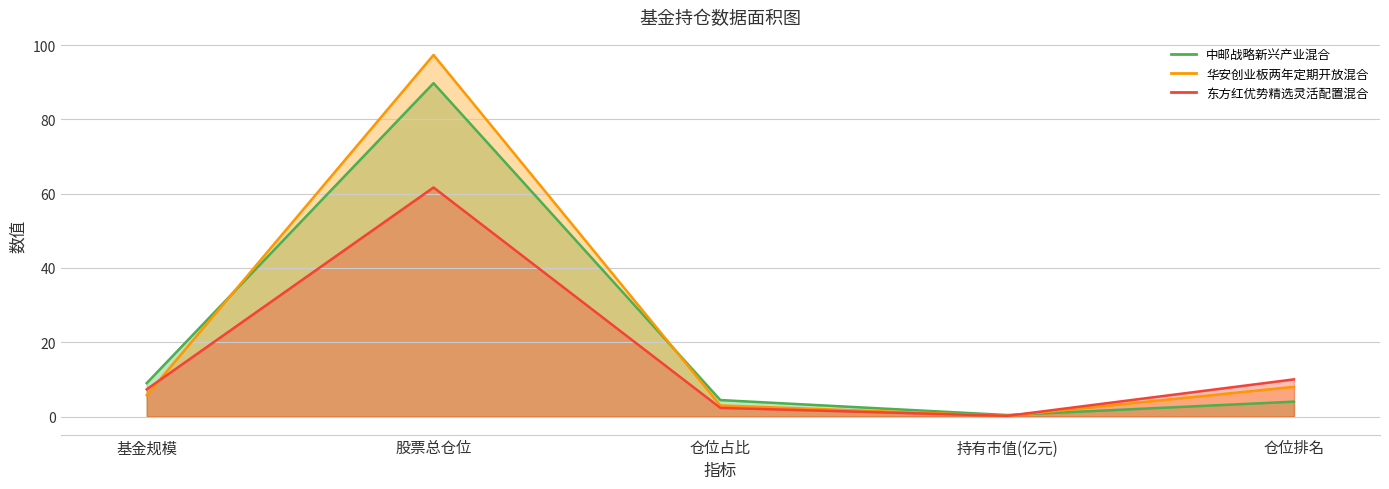

Reading left to right, extract all data points from this chart.

中邮战略新兴产业混合: 9.0	89.8	4.4	0.4	4.0
华安创业板两年定期开放混合: 5.8	97.4	3.0	0.2	8.0
东方红优势精选灵活配置混合: 7.3	61.7	2.3	0.2	10.0